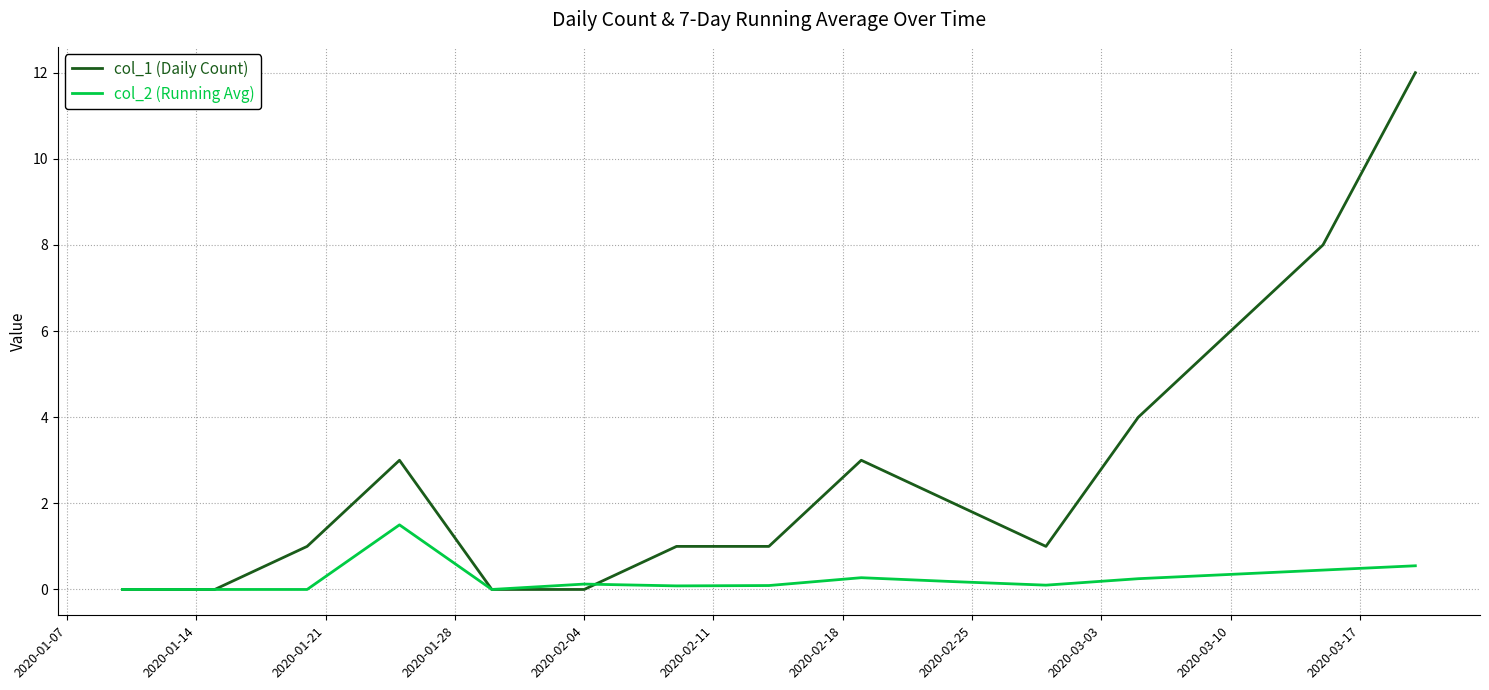

What is the sum of all col_2 (Running Avg) values?

4.0